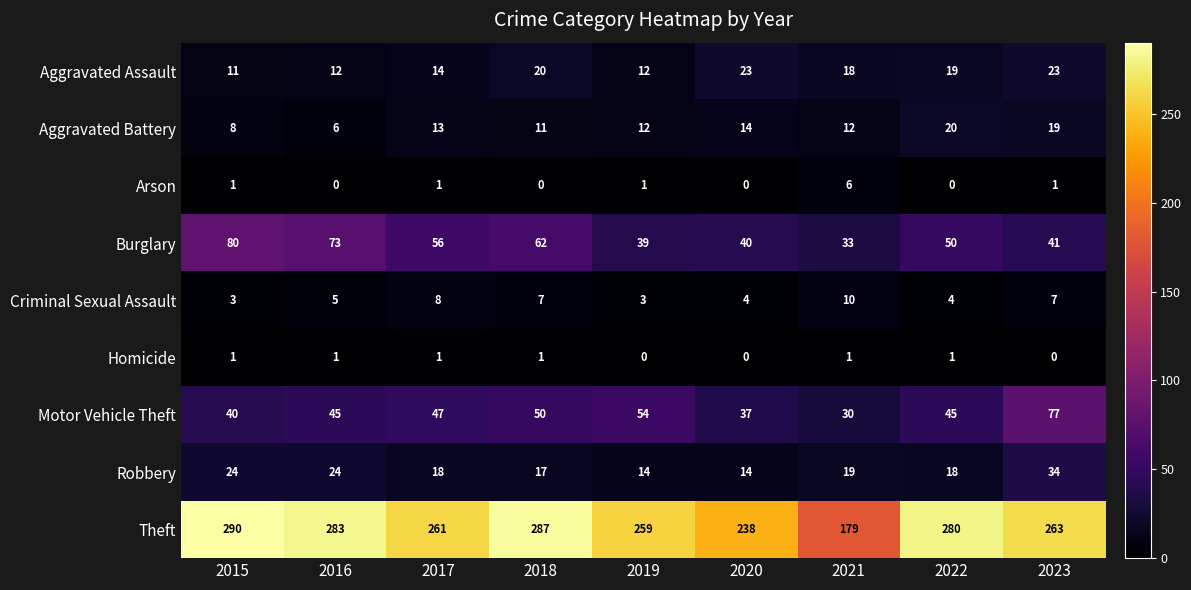

Which series changed the most between 2020 and 2021?

Theft